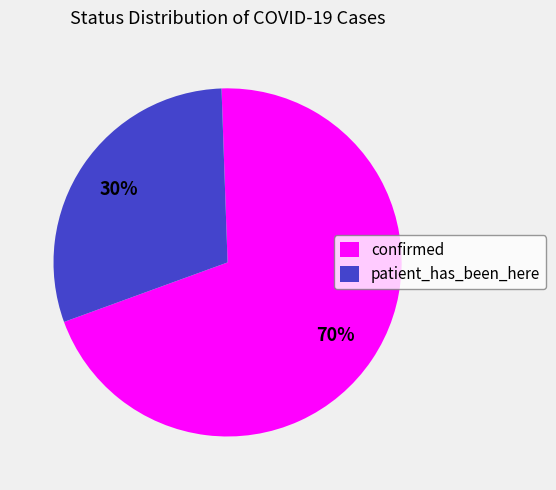

What percentage is the confirmed slice, to the nearest percent?

70%